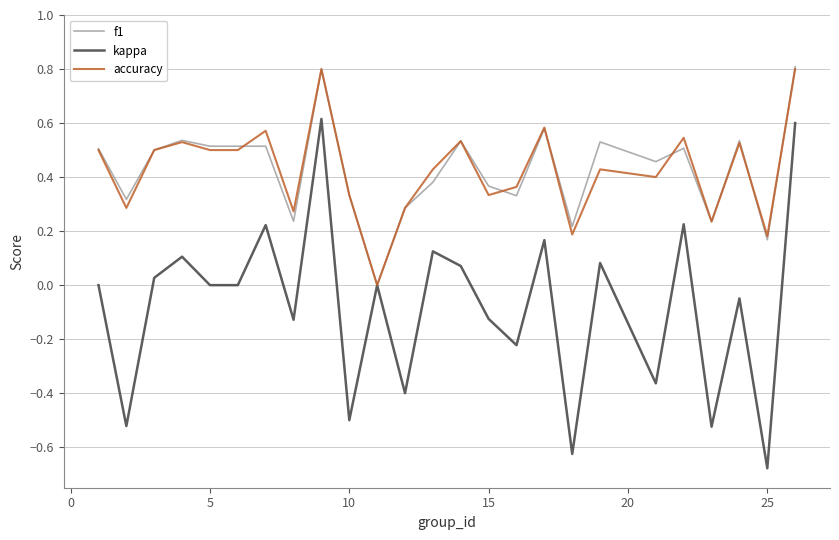

What is the maximum value shown in the chart?

0.8